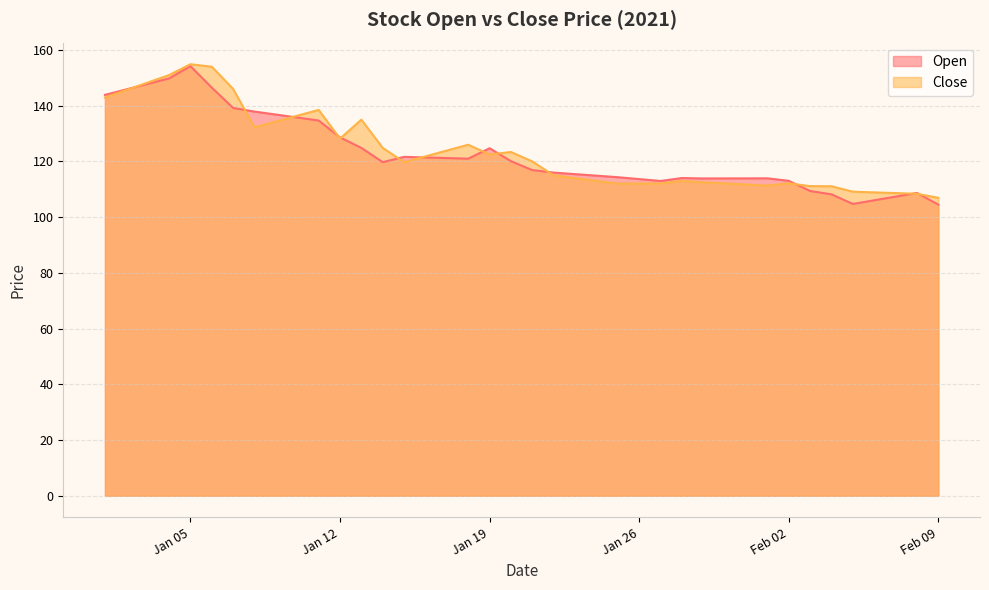

Is it true that Close equals 224.2 at Jan 12?

False